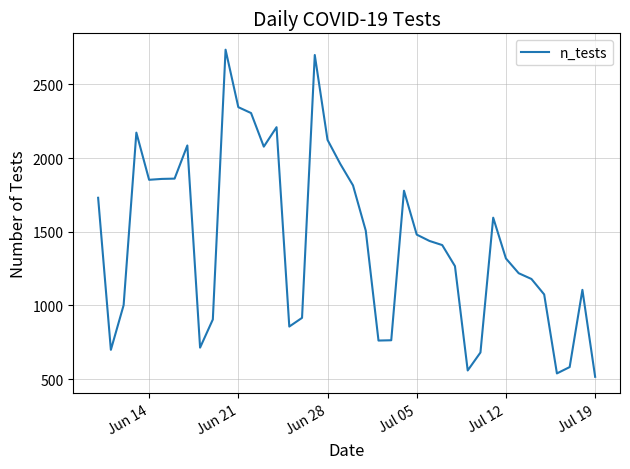

What is the sum of all values?

57713